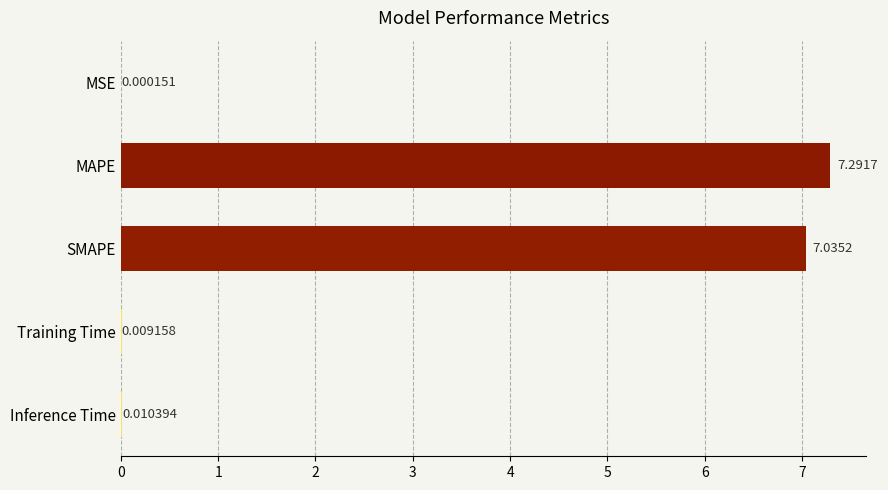

What is the sum of the values at MAPE and Training Time?

7.3